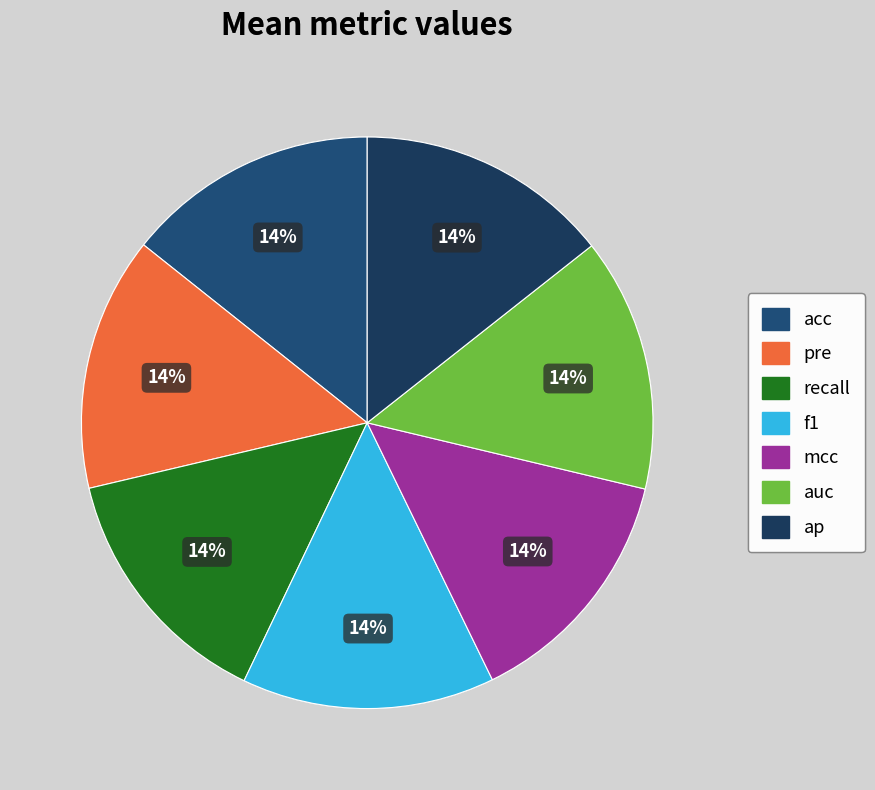

Count the number of slices in the pie.

7